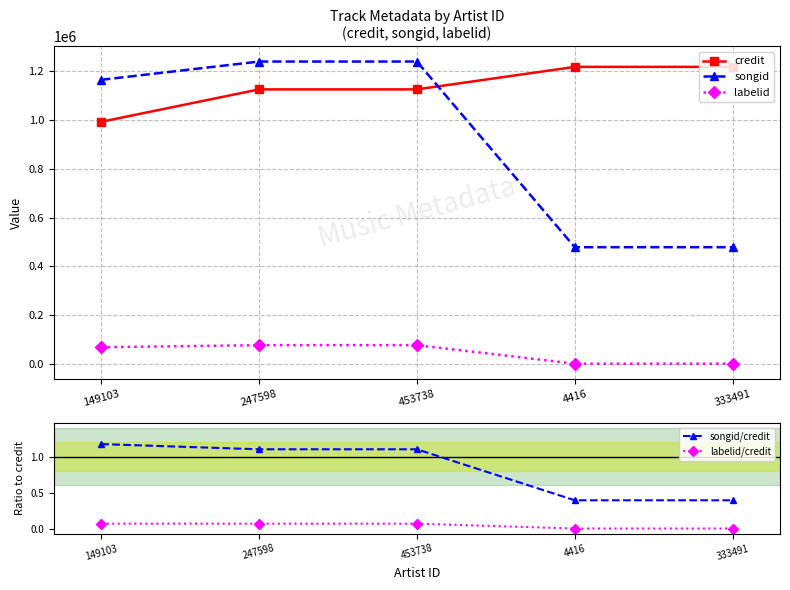

What is the difference between the songid/credit values at 149103 and 247598?

0.1